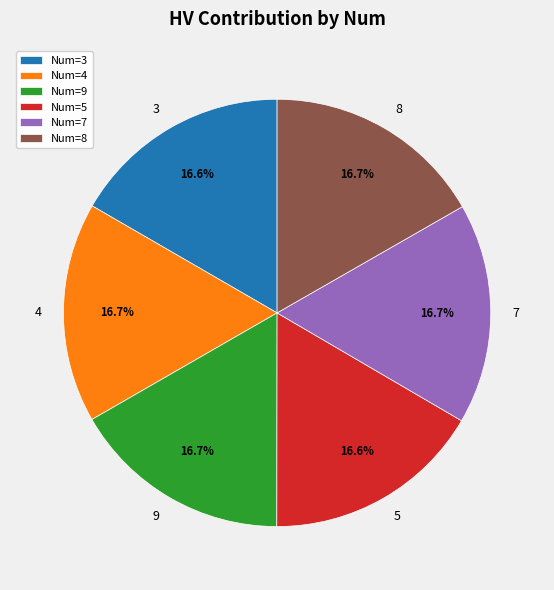

How many slices are in this pie chart?

6